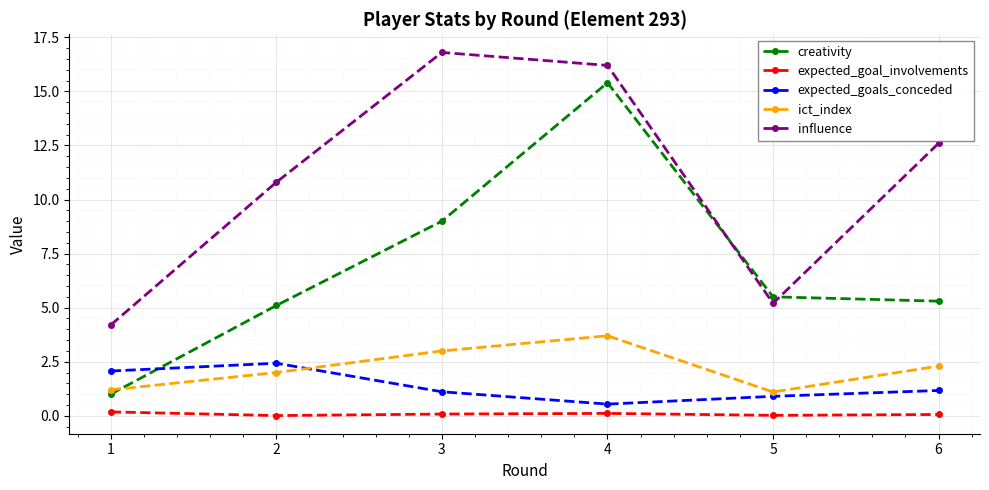

Which series has the largest range (max minus min)?

creativity